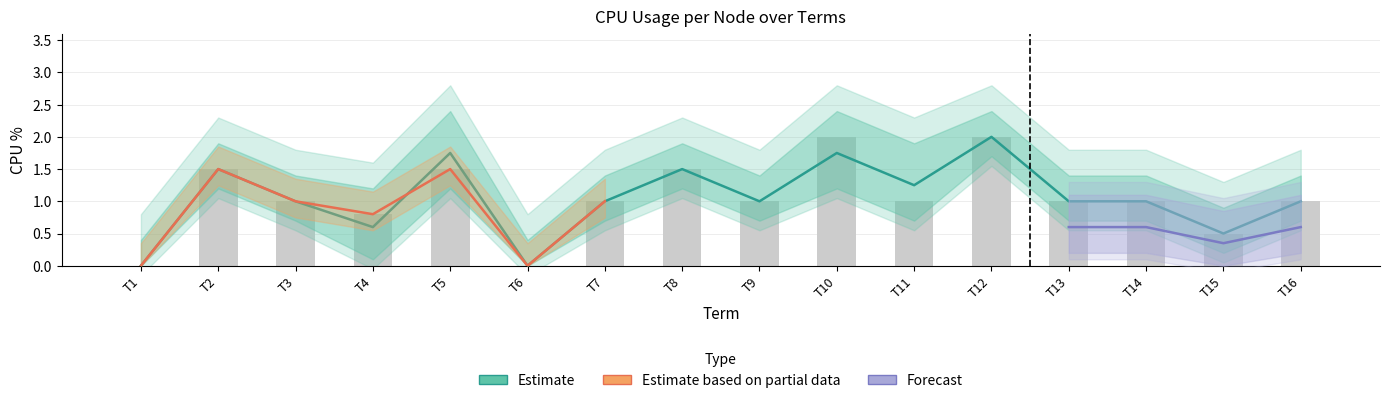

The value of node_0 at 3 is 1.0. True or false?

True